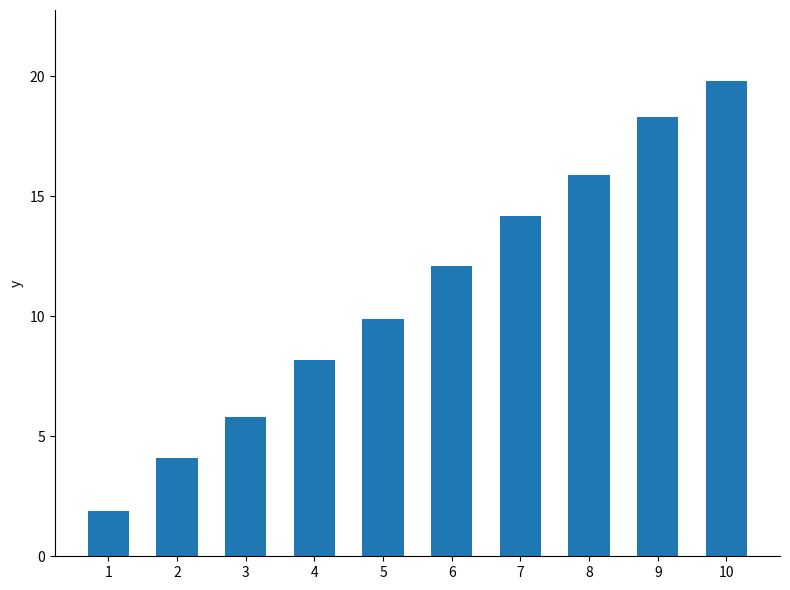

True or false: the data shows 5.8 at 3.

True